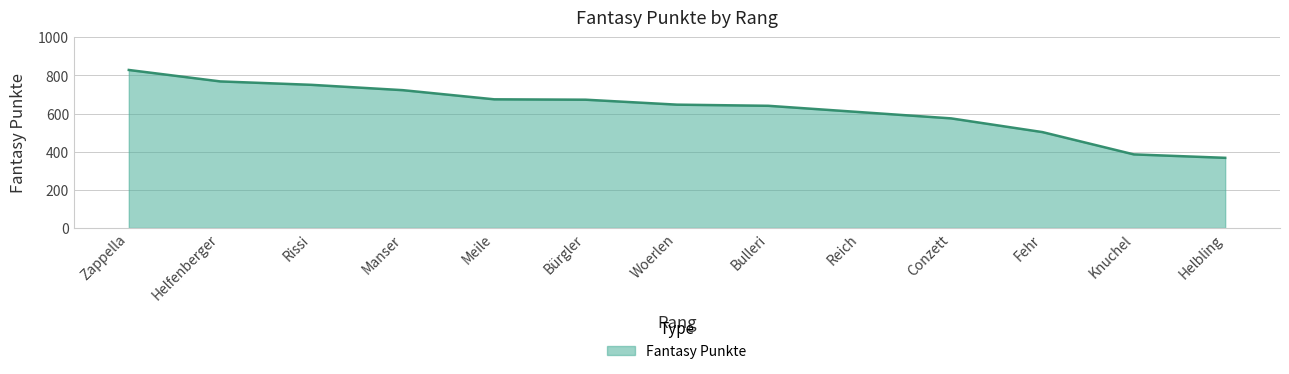

Read the value at Fehr, to the nearest 50.

500